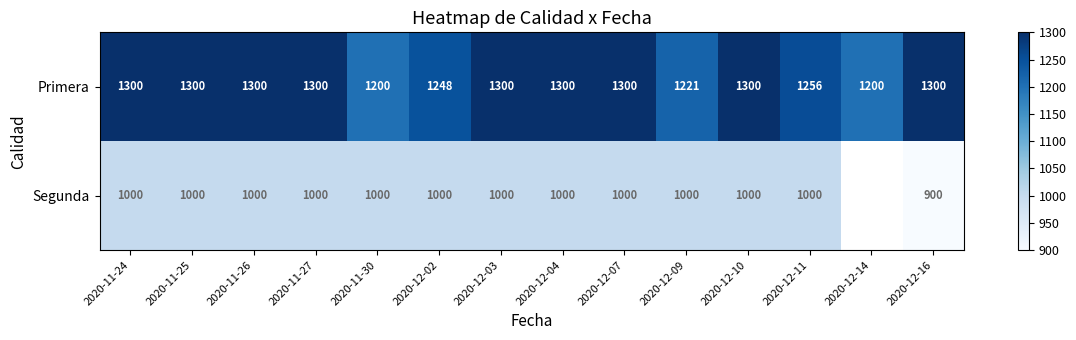

Is the value of Segunda at 2020-12-10 greater than the value of Primera at 2020-12-11?

No